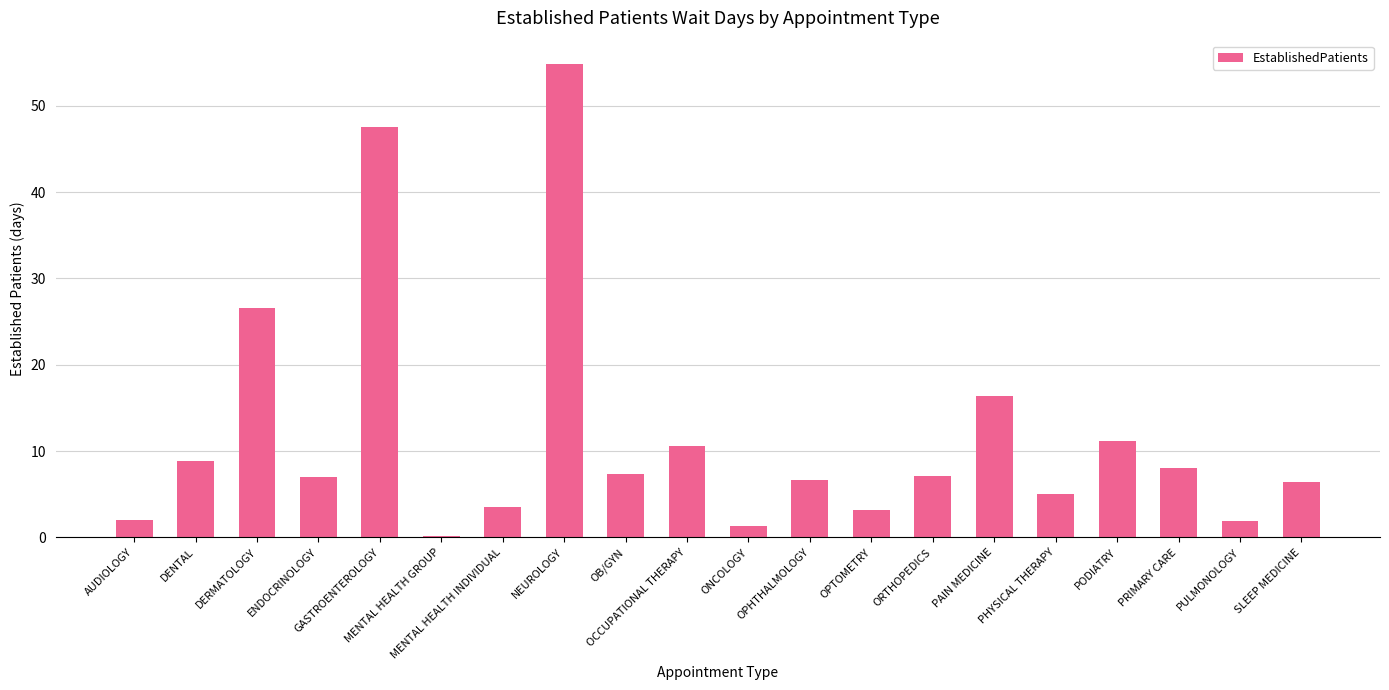

True or false: the data shows 5.2 at OPTOMETRY.

False